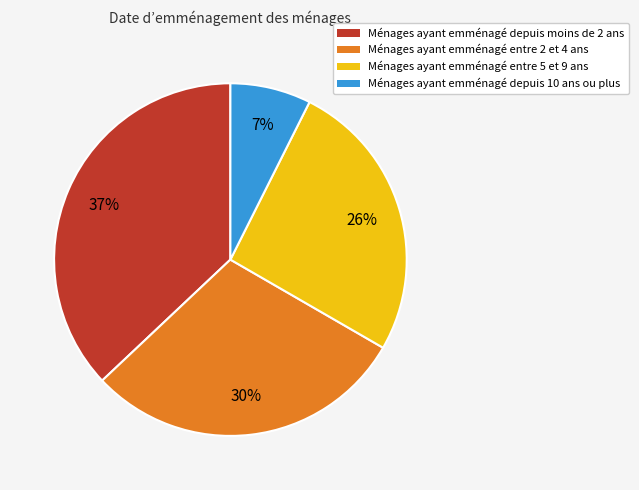

Is there any slice that represents more than half of the pie?

No